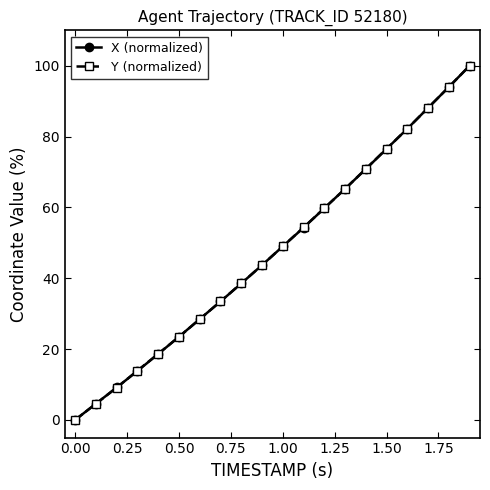

True or false: Y (normalized) has more than 1 interior local peaks.

False